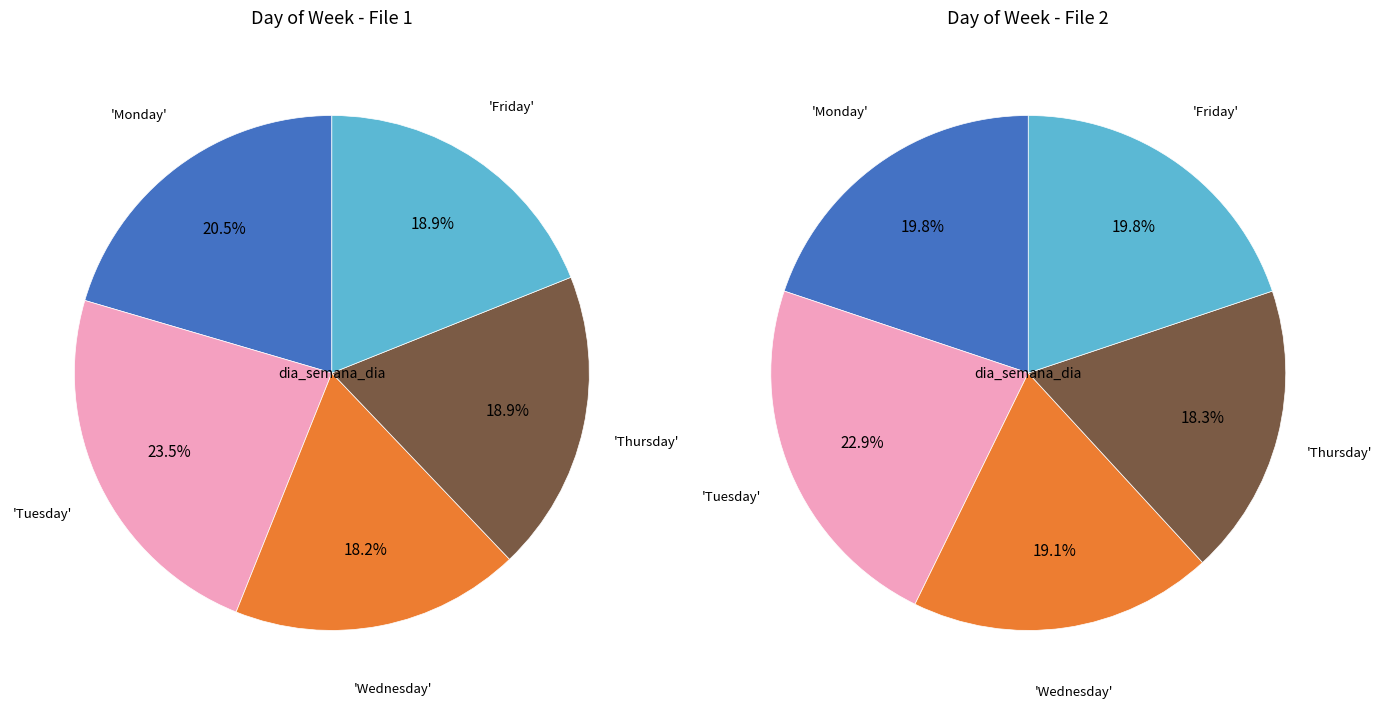

What is the smallest slice in the pie chart?

Wednesday